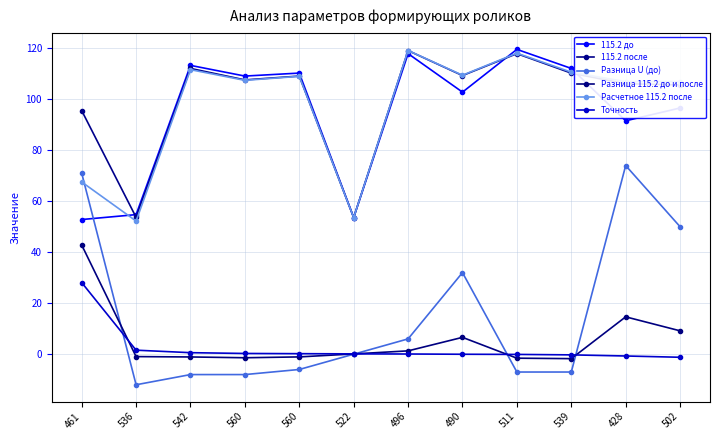

Where does the Точность series first go above 0?

461